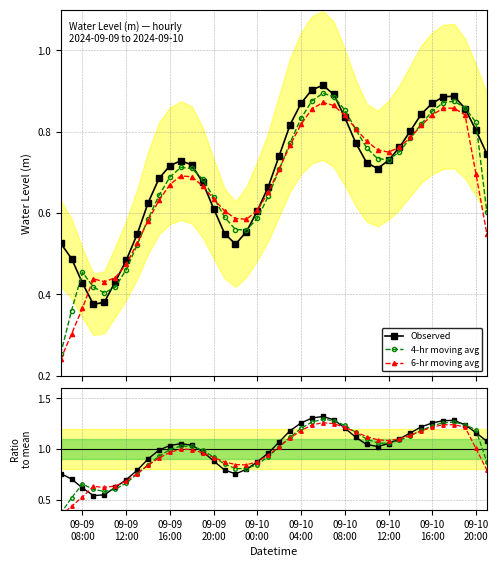

True or false: Observed has more than 1 interior local peaks.

True